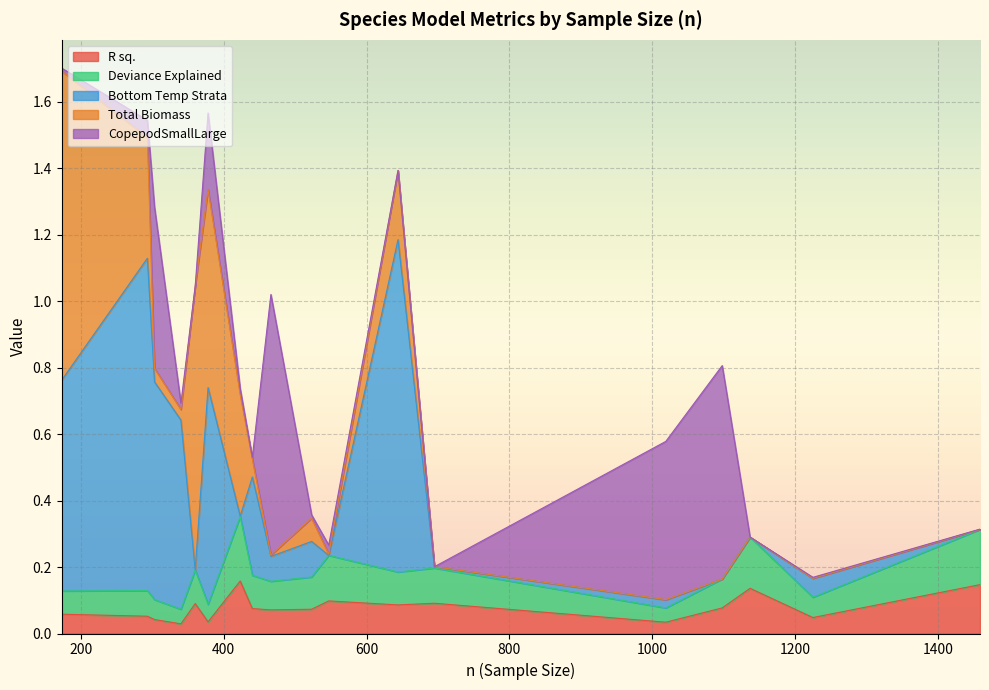

At which label does R sq. reach its peak?

423